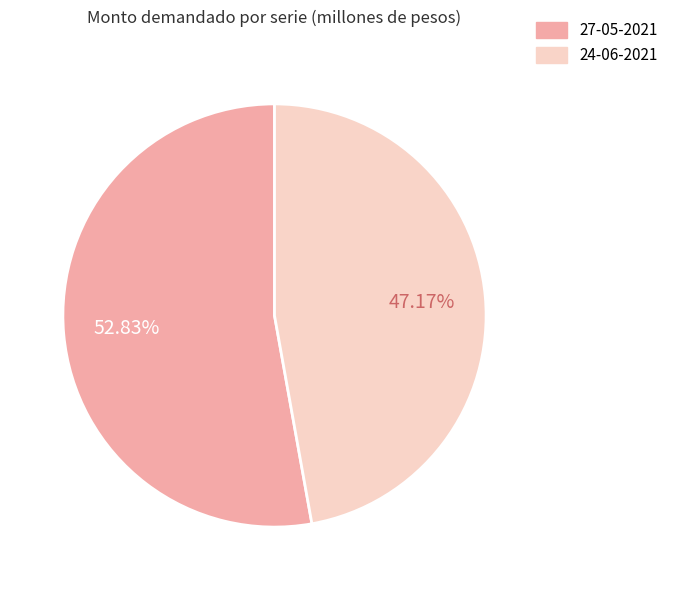

Which slice is the smallest?

24-06-2021